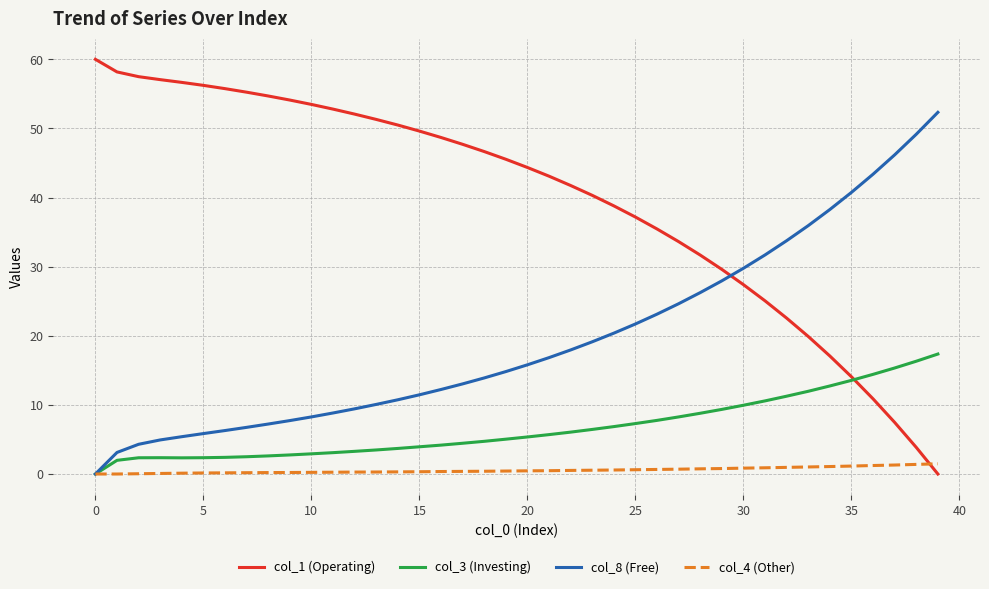

What is the average value of the col_4 (Other) series?

0.5